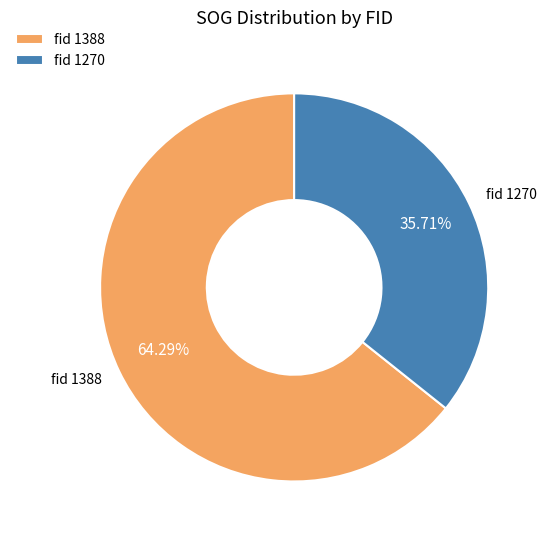

How many segments does this pie chart have?

2